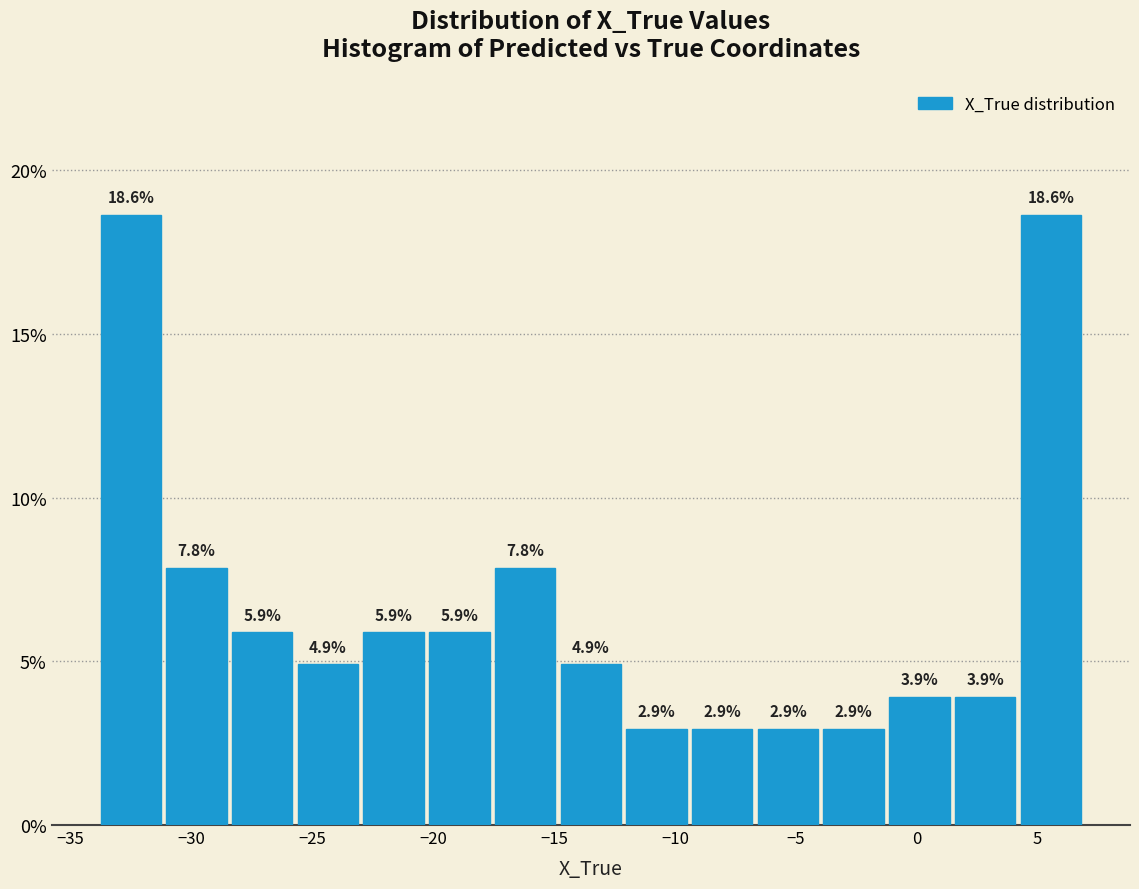

What is the height of the bar covering -6.5 to -4.0 on the x-axis? The bar edges are not printed on the chart, so give them approximately, as read against the axis.

2.9